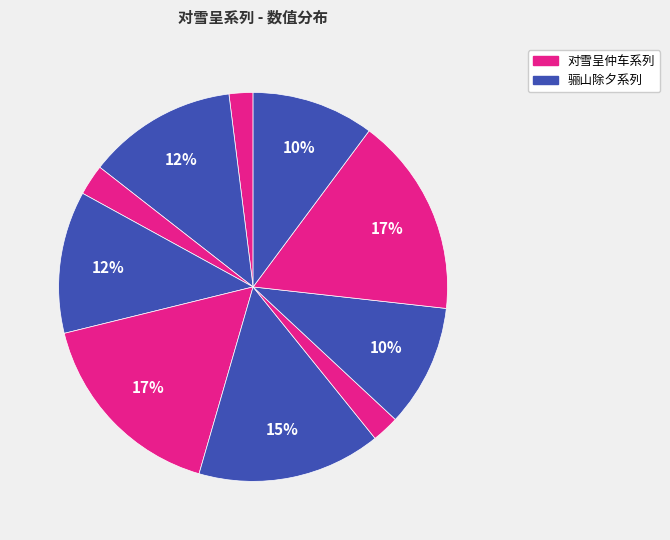

To the nearest percent, what is the difference between the largest and smallest slice percentages?

15%